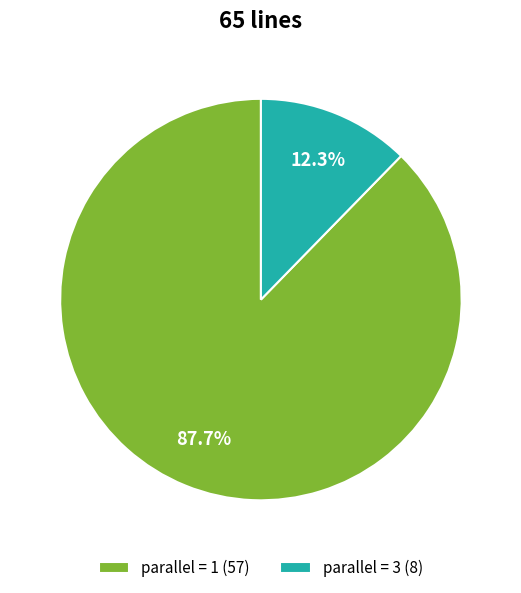

What is the smallest slice in the pie chart?

parallel = 3 (8)